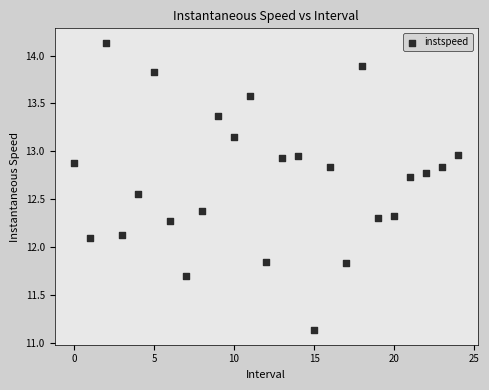

What is the range of Y values (max minus min)?

3.0